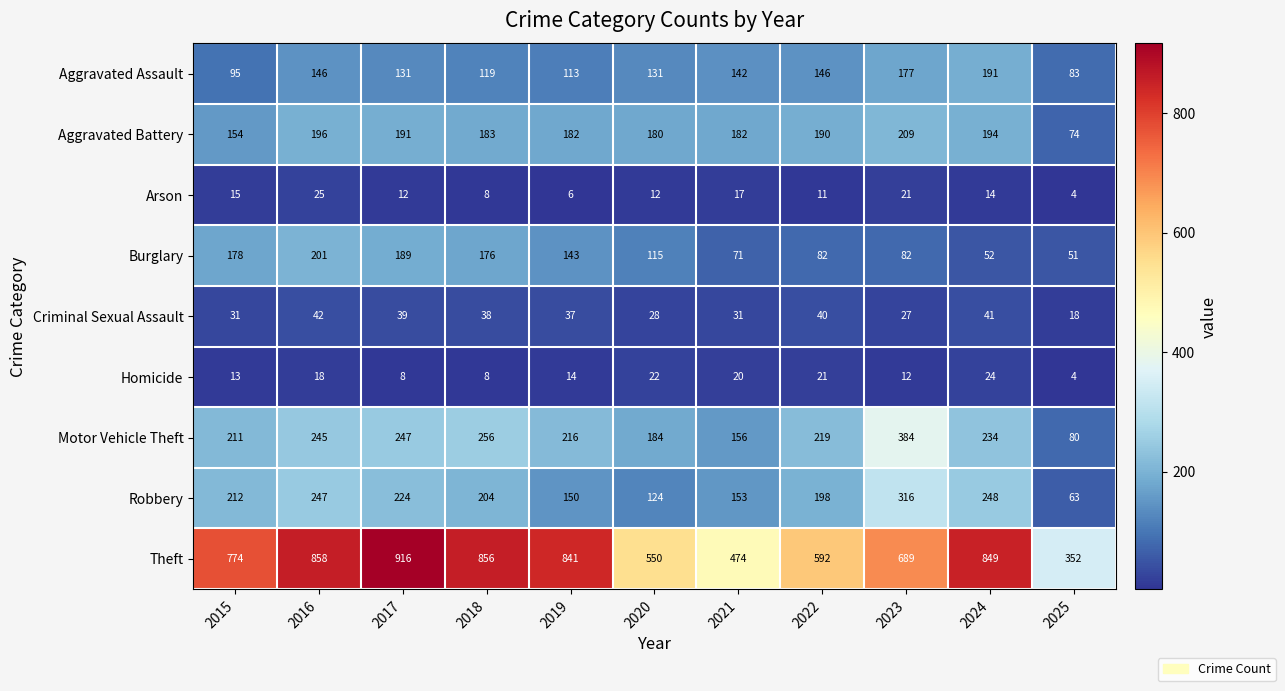

What is the spread (max minus min) of values at 2015?

761